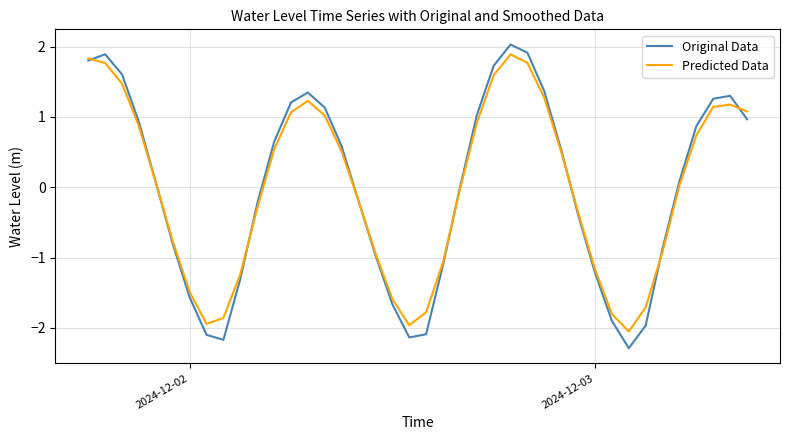

What is the greatest value displayed?

2.0